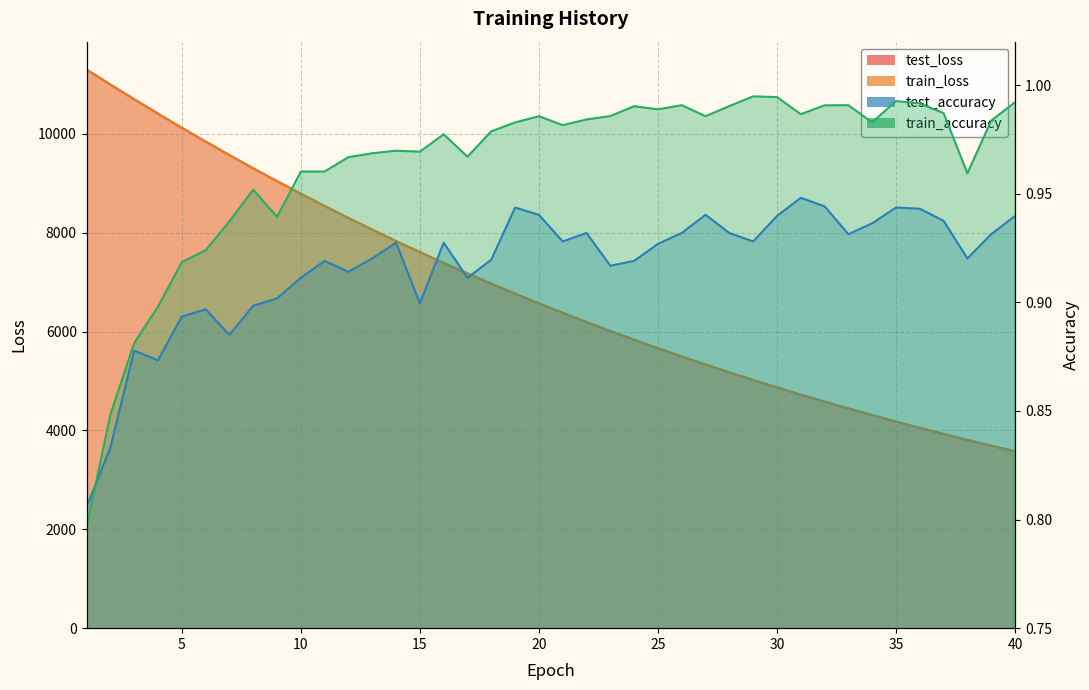

True or false: test_loss has more than 2 interior local peaks.

False